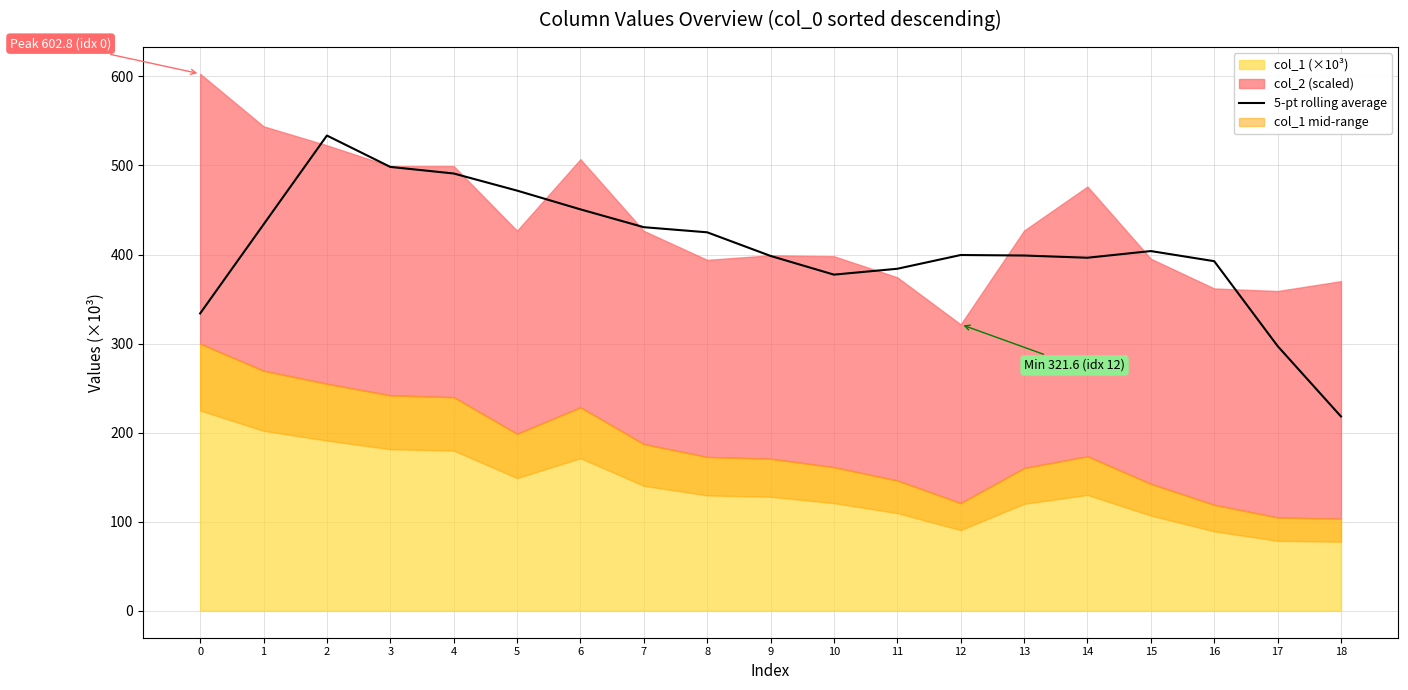

Reading left to right, what are all the values shown in this chart?

0=333.9	1=433.7	2=533.6	3=498.4	4=491.0	5=471.8	6=450.7	7=430.7	8=425.0	9=398.4	10=377.4	11=384.0	12=399.5	13=398.9	14=396.4	15=403.9	16=392.5	17=297.3	18=218.2